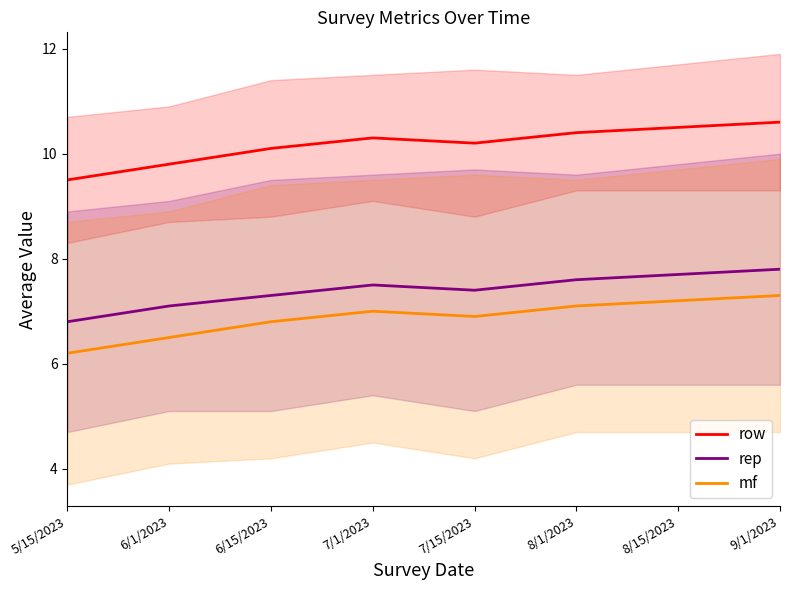

The value of row at 6/15/2023 is 10.1. True or false?

True